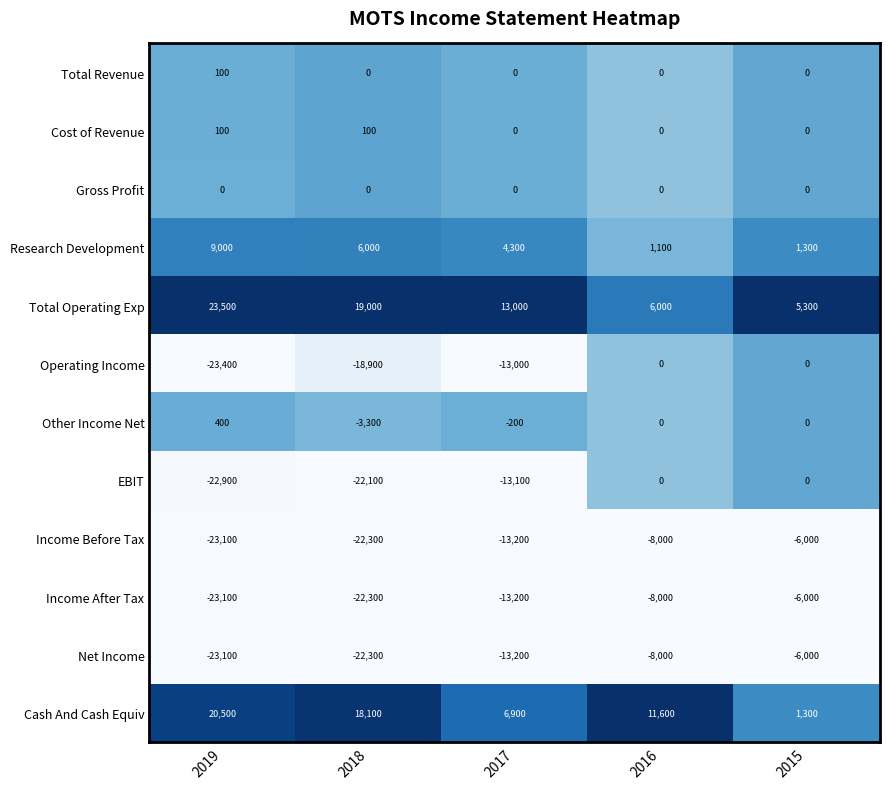

Which series has the widest spread of values?

Operating Income